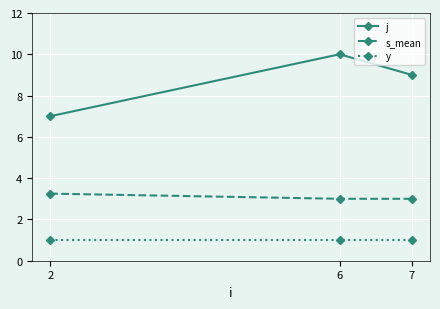

Read the y value at 6.

1.0